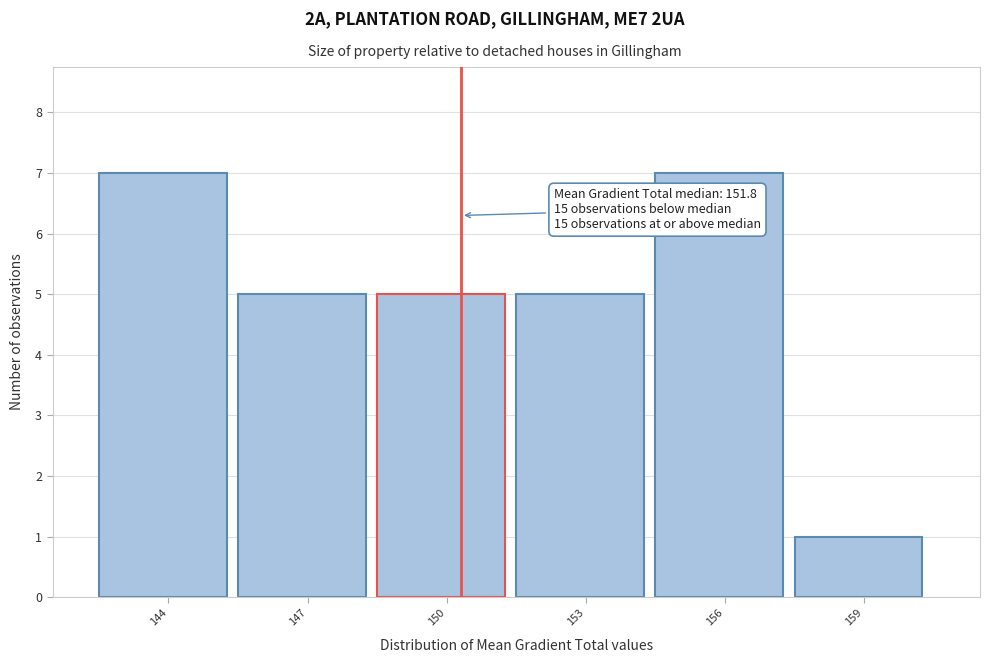

Reading left to right, transcribe all the data shown in this chart.

7	5	5	5	7	1